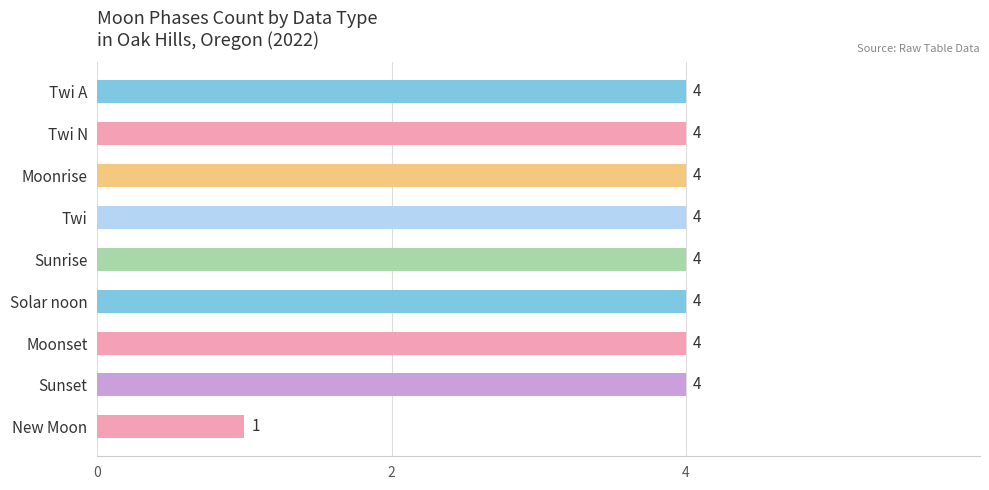

At which label is the value closest to 2?

New Moon